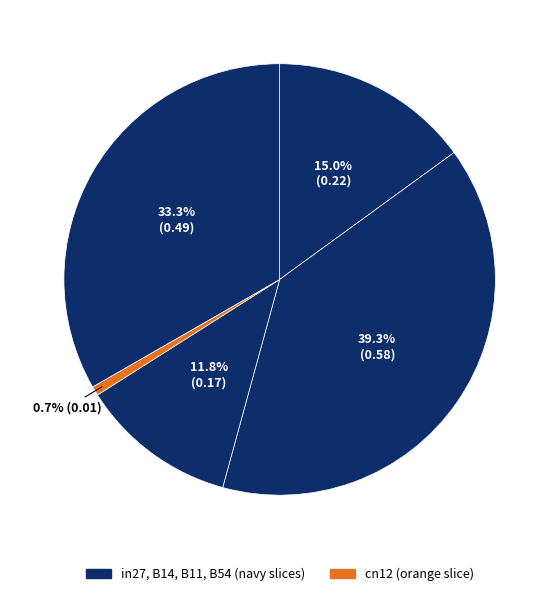

How many segments does this pie chart have?

5